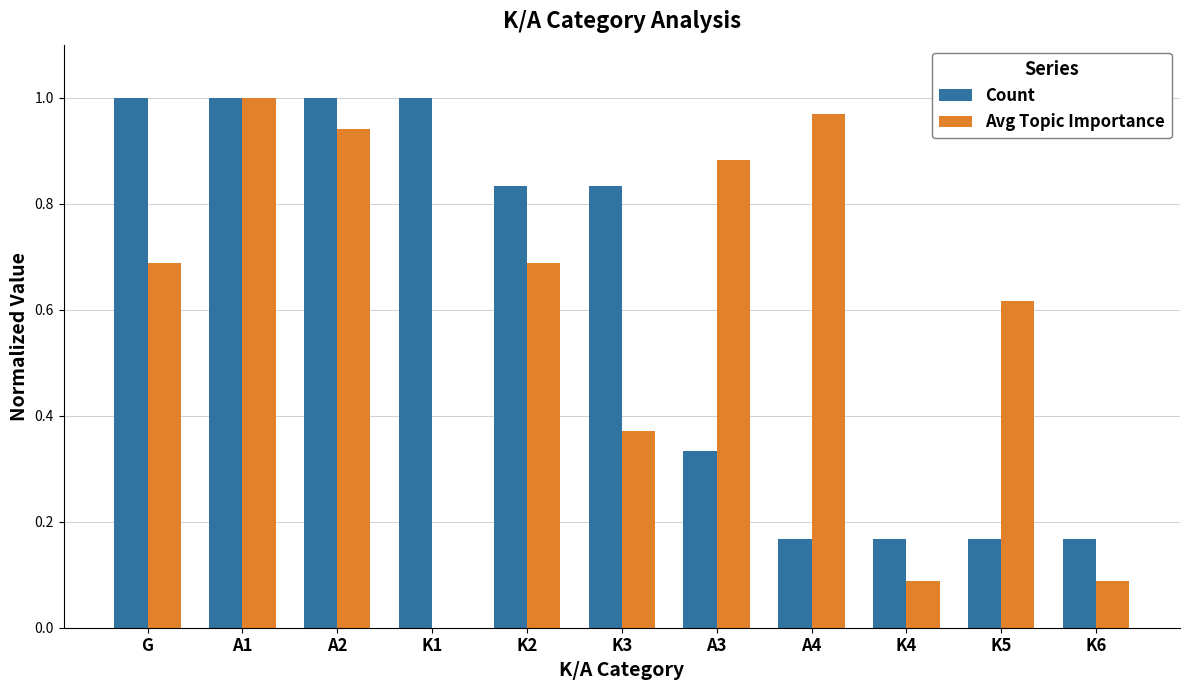

Is it true that Avg Topic Importance equals 1.0 at A4?

True